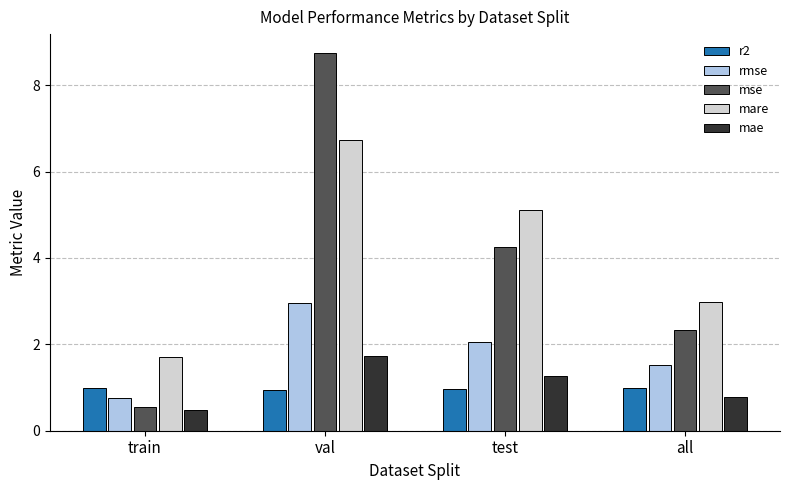

Which series has the largest total across all categories?

mare